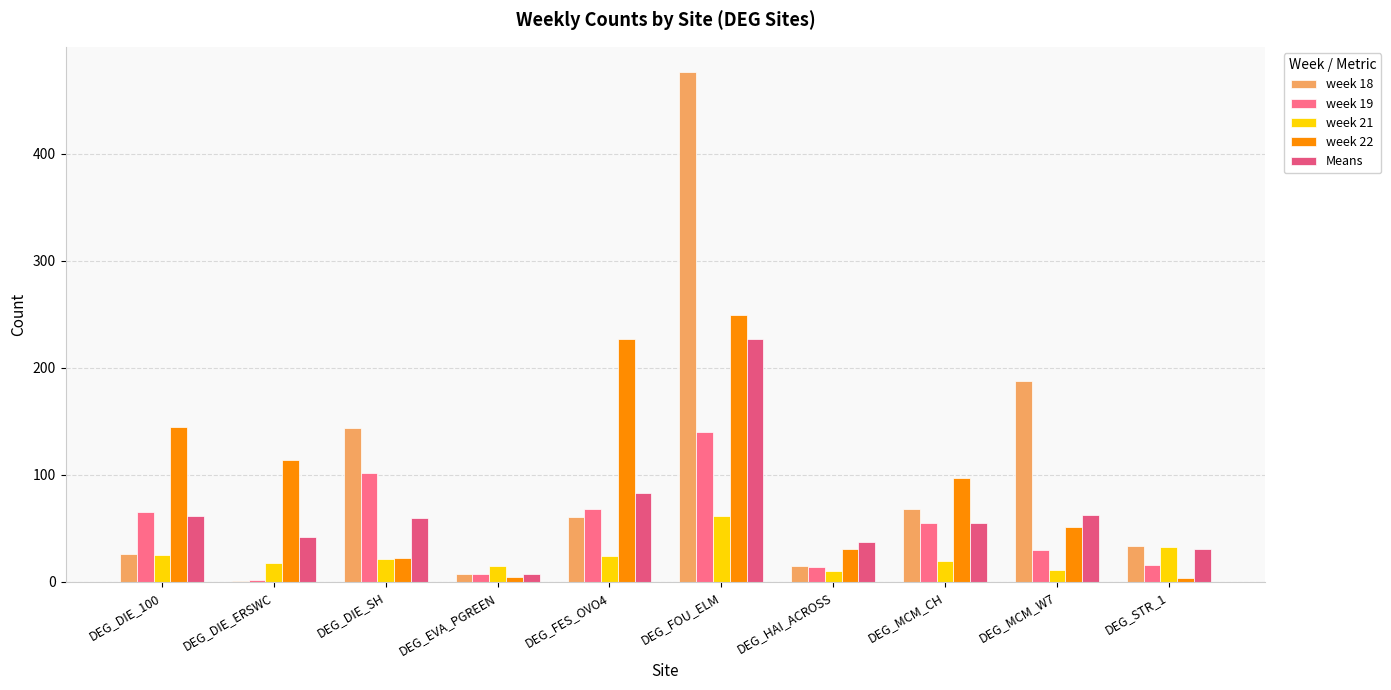

Read the week 18 value at DEG_MCM_CH.

68.0